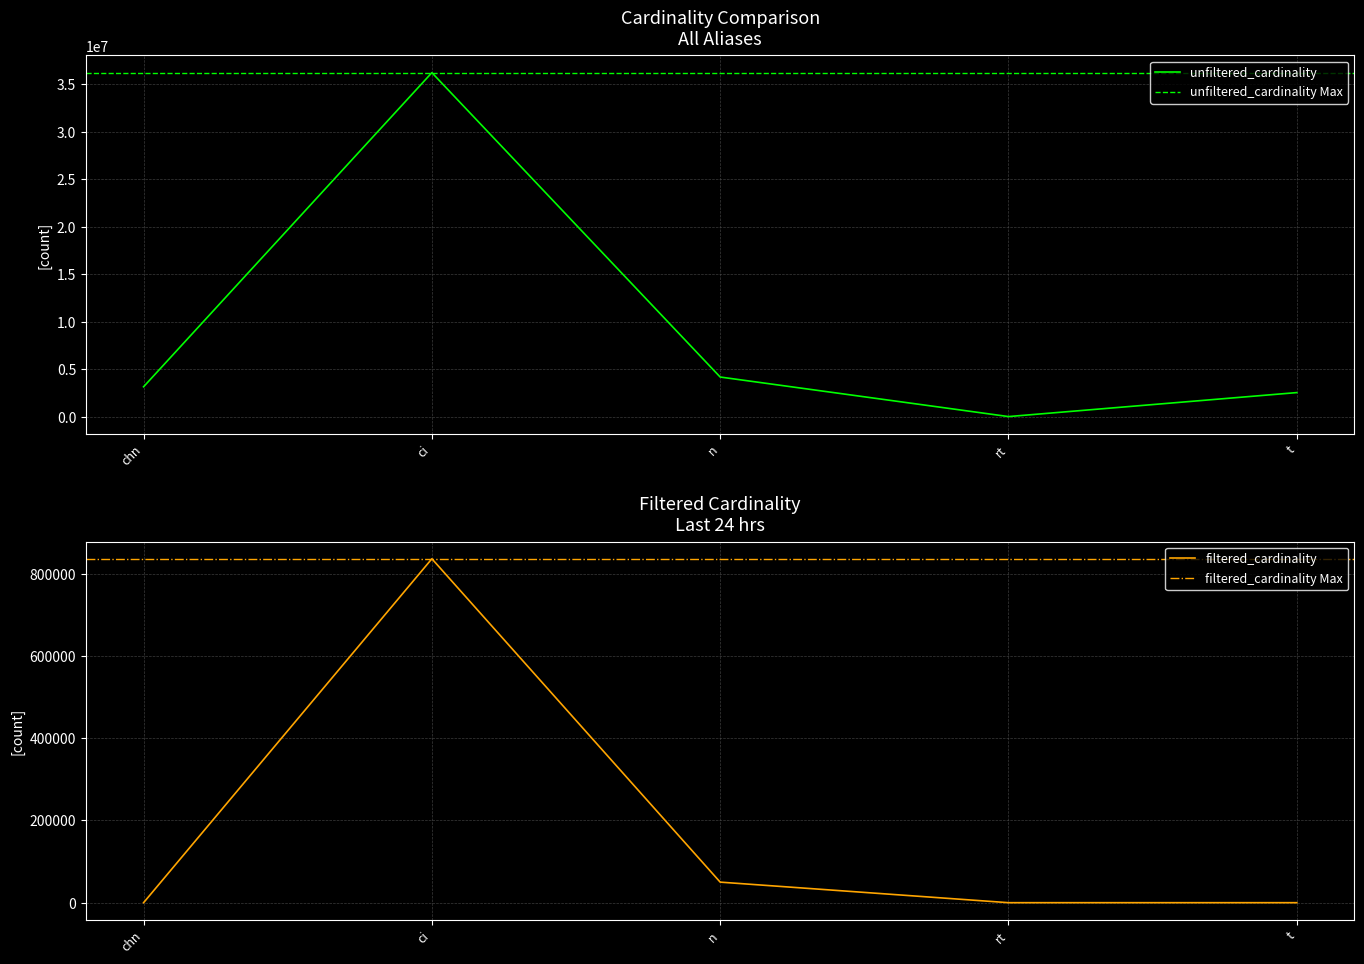

Reading left to right, transcribe all the data shown in this chart.

unfiltered_cardinality: chn=3140339	ci=36244344	n=4167491	rt=12	t=2528312
filtered_cardinality: chn=1	ci=836701	n=50011	rt=1	t=2